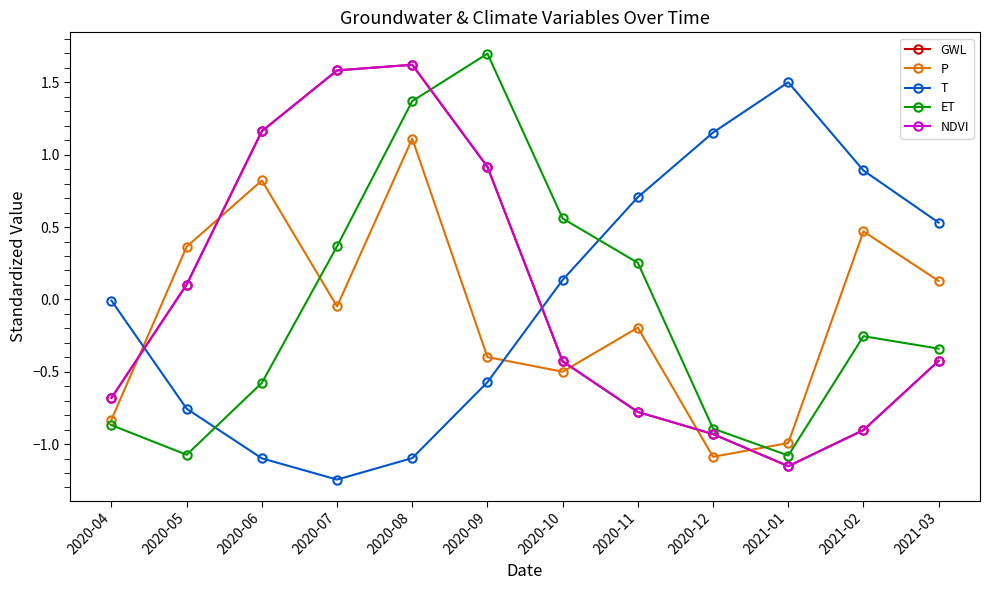

Is this an area chart (filled region under the line)?

No